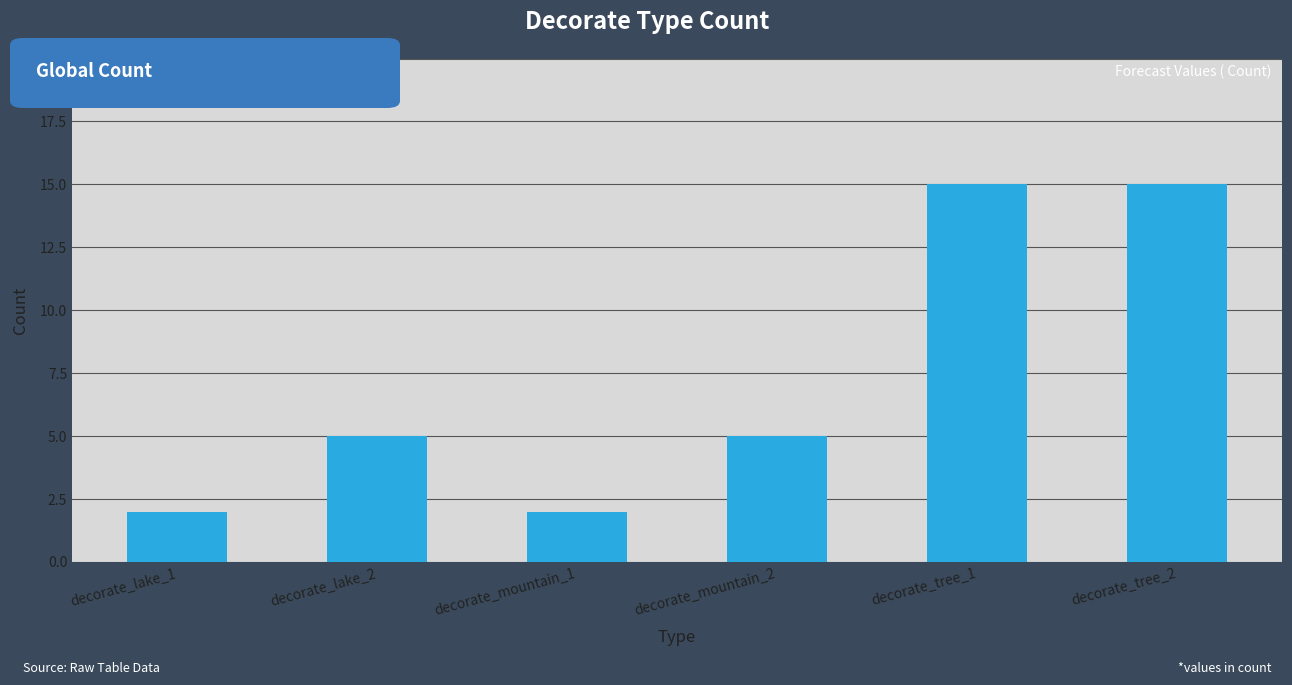

What is the greatest value displayed?

15